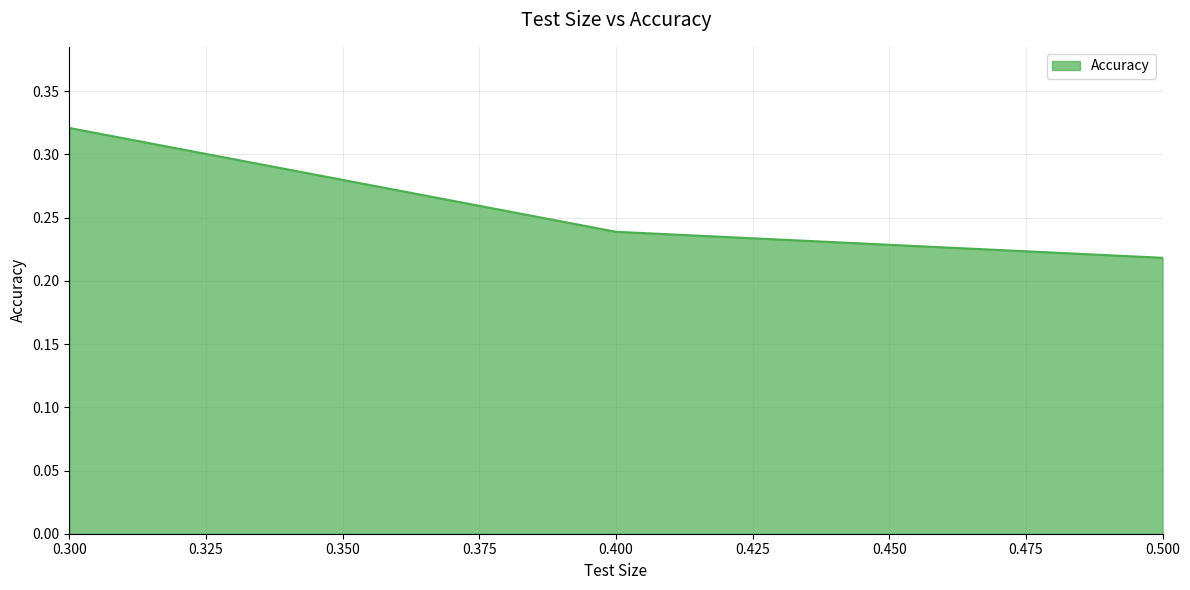

What is the sum of all values?

0.8